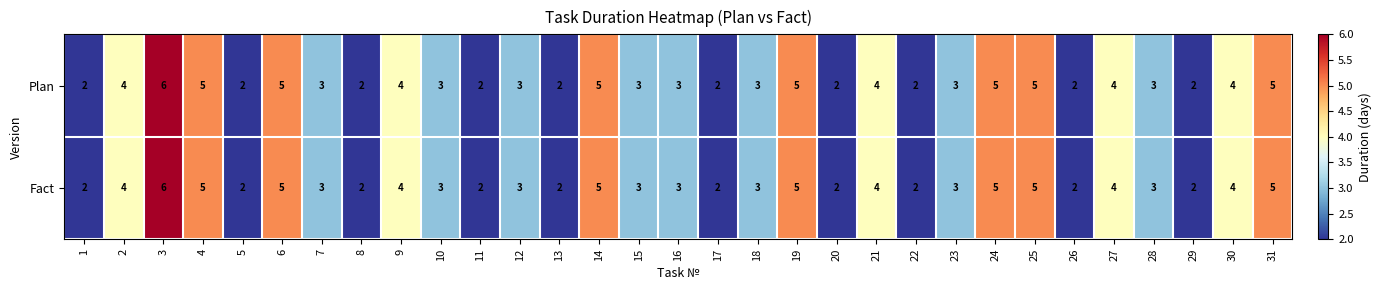

At which category does the chart reach its peak across all series?

3